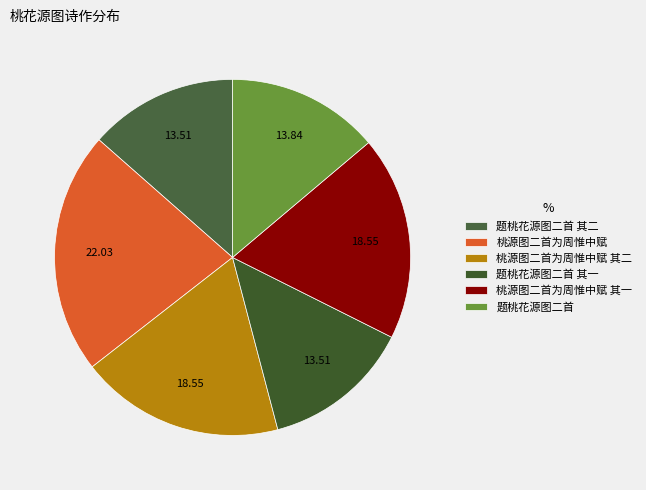

Is it true that 桃源图二首为周惟中赋 is 32% of the pie?

False